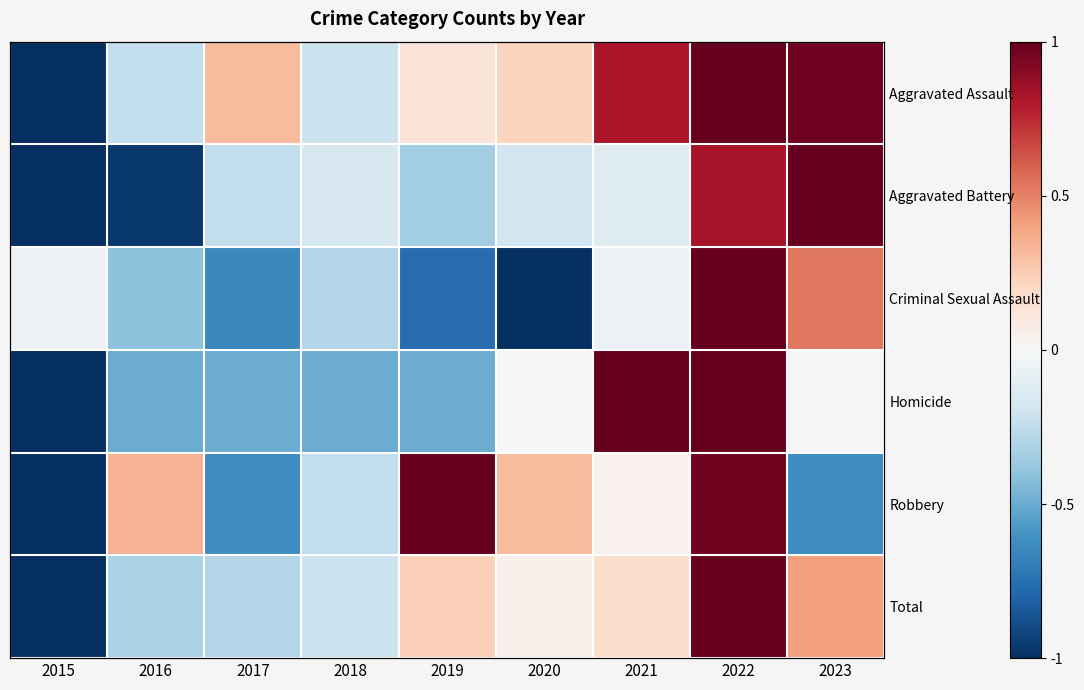

What is the sum of the Aggravated Assault values at 2020 and 2019?

0.3